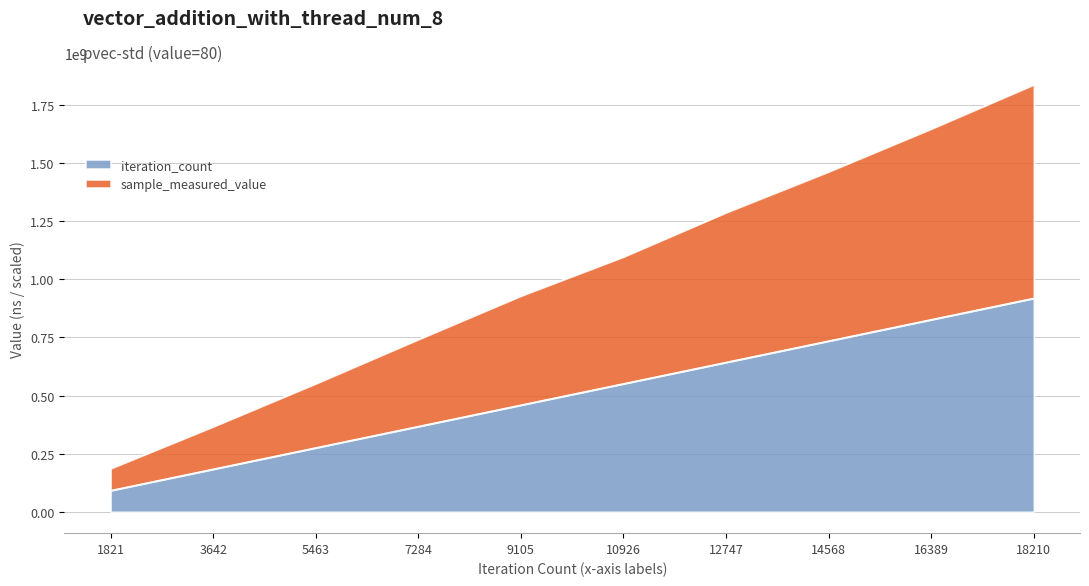

What is the difference between the second highest and minimum values in the sample_measured_value series?

1461408575.0